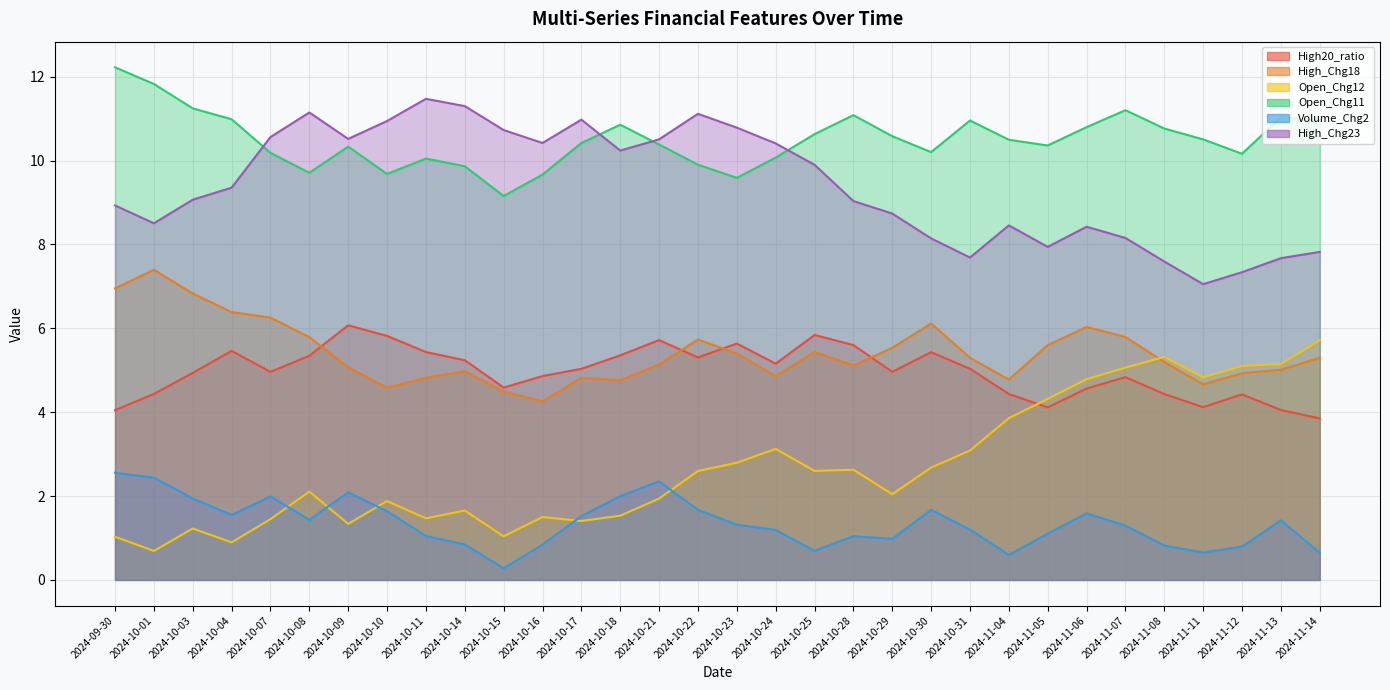

Reading left to right, transcribe all the data shown in this chart.

High20_ratio: 2024-09-30=4.0	2024-10-01=4.4	2024-10-03=4.9	2024-10-04=5.5	2024-10-07=5.0	2024-10-08=5.3	2024-10-09=6.1	2024-10-10=5.8	2024-10-11=5.4	2024-10-14=5.2	2024-10-15=4.6	2024-10-16=4.9	2024-10-17=5.0	2024-10-18=5.4	2024-10-21=5.7	2024-10-22=5.3	2024-10-23=5.6	2024-10-24=5.2	2024-10-25=5.8	2024-10-28=5.6	2024-10-29=5.0	2024-10-30=5.4	2024-10-31=5.0	2024-11-04=4.4	2024-11-05=4.1	2024-11-06=4.6	2024-11-07=4.8	2024-11-08=4.4	2024-11-11=4.1	2024-11-12=4.4	2024-11-13=4.1	2024-11-14=3.9
High_Chg18: 2024-09-30=7.0	2024-10-01=7.4	2024-10-03=6.8	2024-10-04=6.4	2024-10-07=6.3	2024-10-08=5.8	2024-10-09=5.1	2024-10-10=4.6	2024-10-11=4.8	2024-10-14=5.0	2024-10-15=4.5	2024-10-16=4.3	2024-10-17=4.8	2024-10-18=4.8	2024-10-21=5.1	2024-10-22=5.7	2024-10-23=5.4	2024-10-24=4.9	2024-10-25=5.4	2024-10-28=5.1	2024-10-29=5.5	2024-10-30=6.1	2024-10-31=5.3	2024-11-04=4.8	2024-11-05=5.6	2024-11-06=6.0	2024-11-07=5.8	2024-11-08=5.2	2024-11-11=4.7	2024-11-12=4.9	2024-11-13=5.0	2024-11-14=5.3
Open_Chg12: 2024-09-30=1.0	2024-10-01=0.7	2024-10-03=1.2	2024-10-04=0.9	2024-10-07=1.4	2024-10-08=2.1	2024-10-09=1.3	2024-10-10=1.9	2024-10-11=1.5	2024-10-14=1.7	2024-10-15=1.0	2024-10-16=1.5	2024-10-17=1.4	2024-10-18=1.5	2024-10-21=1.9	2024-10-22=2.6	2024-10-23=2.8	2024-10-24=3.1	2024-10-25=2.6	2024-10-28=2.6	2024-10-29=2.0	2024-10-30=2.7	2024-10-31=3.1	2024-11-04=3.9	2024-11-05=4.3	2024-11-06=4.8	2024-11-07=5.1	2024-11-08=5.3	2024-11-11=4.8	2024-11-12=5.1	2024-11-13=5.1	2024-11-14=5.7
Open_Chg11: 2024-09-30=12.2	2024-10-01=11.8	2024-10-03=11.2	2024-10-04=11.0	2024-10-07=10.2	2024-10-08=9.7	2024-10-09=10.3	2024-10-10=9.7	2024-10-11=10.0	2024-10-14=9.9	2024-10-15=9.2	2024-10-16=9.7	2024-10-17=10.4	2024-10-18=10.9	2024-10-21=10.4	2024-10-22=9.9	2024-10-23=9.6	2024-10-24=10.1	2024-10-25=10.6	2024-10-28=11.1	2024-10-29=10.6	2024-10-30=10.2	2024-10-31=11.0	2024-11-04=10.5	2024-11-05=10.4	2024-11-06=10.8	2024-11-07=11.2	2024-11-08=10.8	2024-11-11=10.5	2024-11-12=10.2	2024-11-13=11.0	2024-11-14=11.0
Volume_Chg2: 2024-09-30=2.6	2024-10-01=2.4	2024-10-03=1.9	2024-10-04=1.5	2024-10-07=2.0	2024-10-08=1.4	2024-10-09=2.1	2024-10-10=1.6	2024-10-11=1.0	2024-10-14=0.8	2024-10-15=0.3	2024-10-16=0.8	2024-10-17=1.5	2024-10-18=2.0	2024-10-21=2.4	2024-10-22=1.7	2024-10-23=1.3	2024-10-24=1.2	2024-10-25=0.7	2024-10-28=1.0	2024-10-29=1.0	2024-10-30=1.7	2024-10-31=1.2	2024-11-04=0.6	2024-11-05=1.1	2024-11-06=1.6	2024-11-07=1.3	2024-11-08=0.8	2024-11-11=0.7	2024-11-12=0.8	2024-11-13=1.4	2024-11-14=0.6
High_Chg23: 2024-09-30=8.9	2024-10-01=8.5	2024-10-03=9.1	2024-10-04=9.4	2024-10-07=10.6	2024-10-08=11.1	2024-10-09=10.5	2024-10-10=10.9	2024-10-11=11.5	2024-10-14=11.3	2024-10-15=10.7	2024-10-16=10.4	2024-10-17=11.0	2024-10-18=10.2	2024-10-21=10.5	2024-10-22=11.1	2024-10-23=10.8	2024-10-24=10.4	2024-10-25=9.9	2024-10-28=9.0	2024-10-29=8.7	2024-10-30=8.1	2024-10-31=7.7	2024-11-04=8.5	2024-11-05=7.9	2024-11-06=8.4	2024-11-07=8.2	2024-11-08=7.6	2024-11-11=7.1	2024-11-12=7.3	2024-11-13=7.7	2024-11-14=7.8